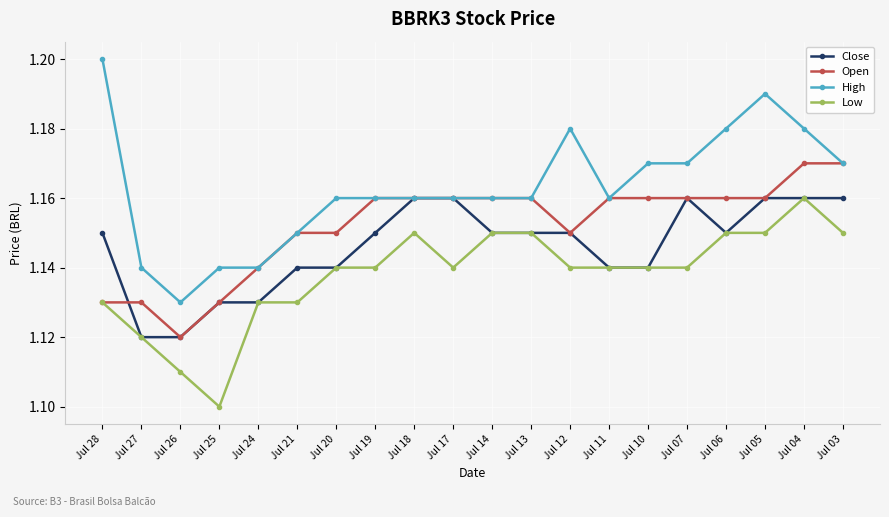

True or false: High and Low intersect in this chart.

False